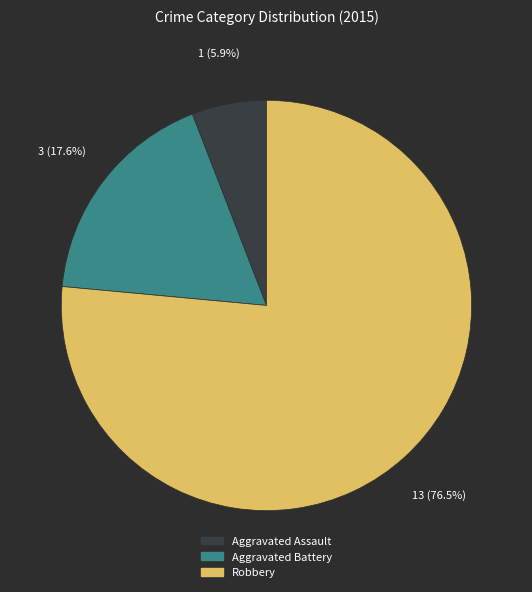

To the nearest percent, what is the difference between the Aggravated Assault and Robbery slice percentages?

71%